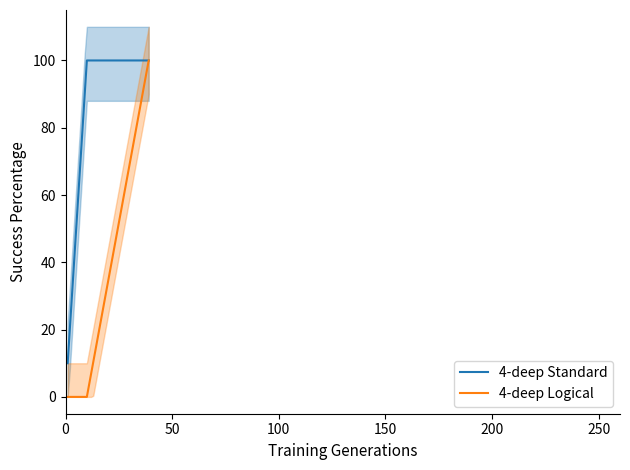

Rank the series by their maximum value, from lowest to highest.

4-deep Standard, 4-deep Logical